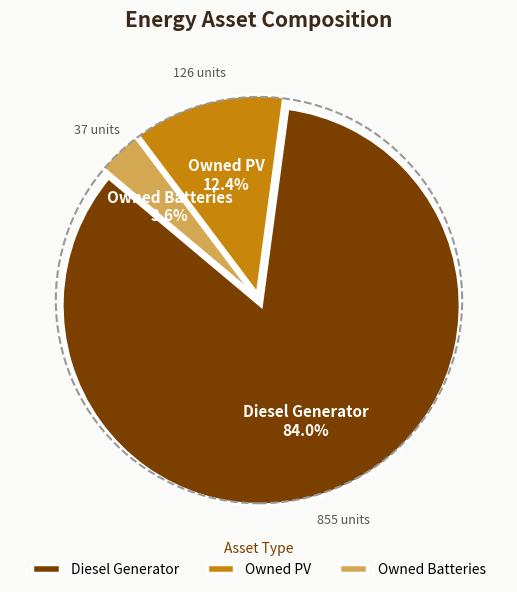

Which has a higher value, Owned Batteries or Diesel Generator?

Diesel Generator